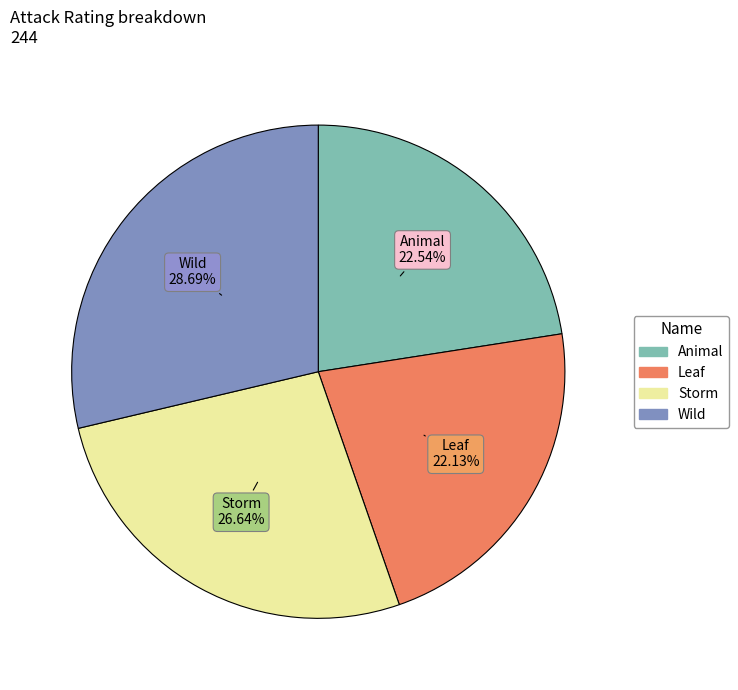

Combined, what portion of the pie is Storm and Animal?

49.2%